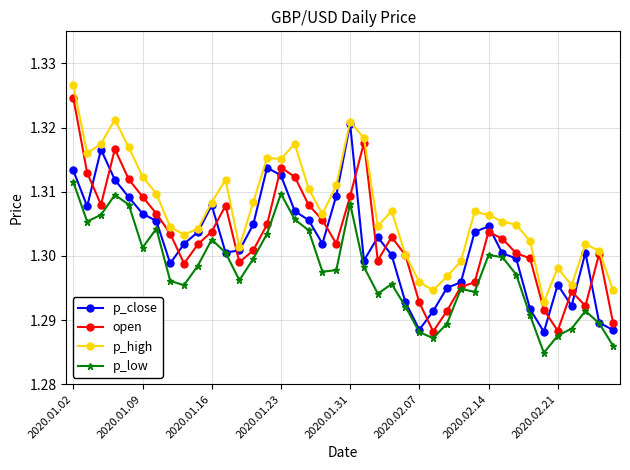

Count the p_high values in the range 1 to 2.

40